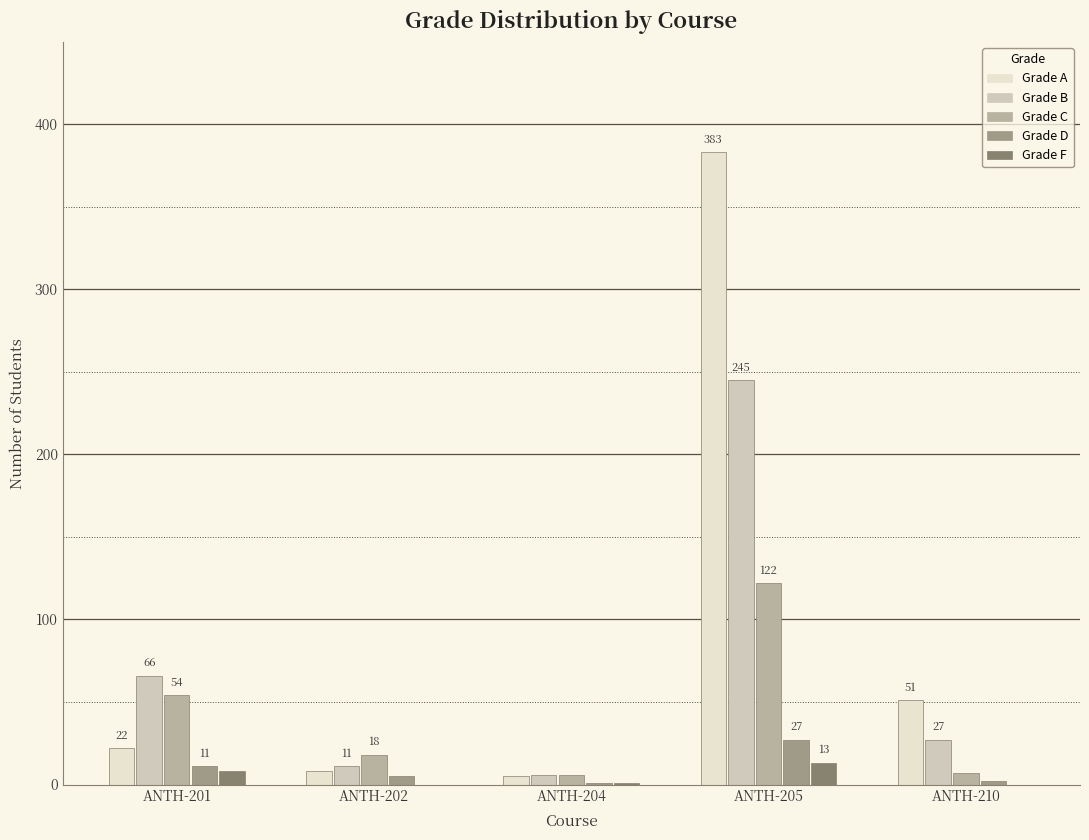

Reading left to right, extract all data points from this chart.

A: ANTH-201=22	ANTH-202=8	ANTH-204=5	ANTH-205=383	ANTH-210=51
B: ANTH-201=66	ANTH-202=11	ANTH-204=6	ANTH-205=245	ANTH-210=27
C: ANTH-201=54	ANTH-202=18	ANTH-204=6	ANTH-205=122	ANTH-210=7
D: ANTH-201=11	ANTH-202=5	ANTH-204=1	ANTH-205=27	ANTH-210=2
F: ANTH-201=8	ANTH-202=0	ANTH-204=1	ANTH-205=13	ANTH-210=0